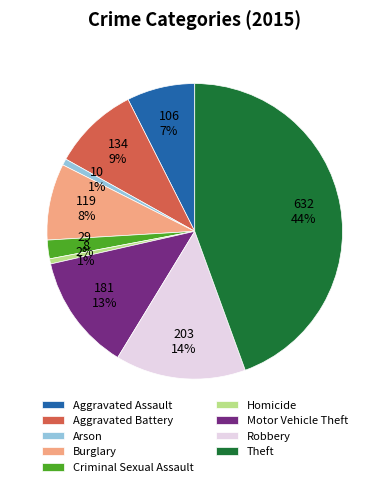

To the nearest percent, what is the average slice percentage?

11%